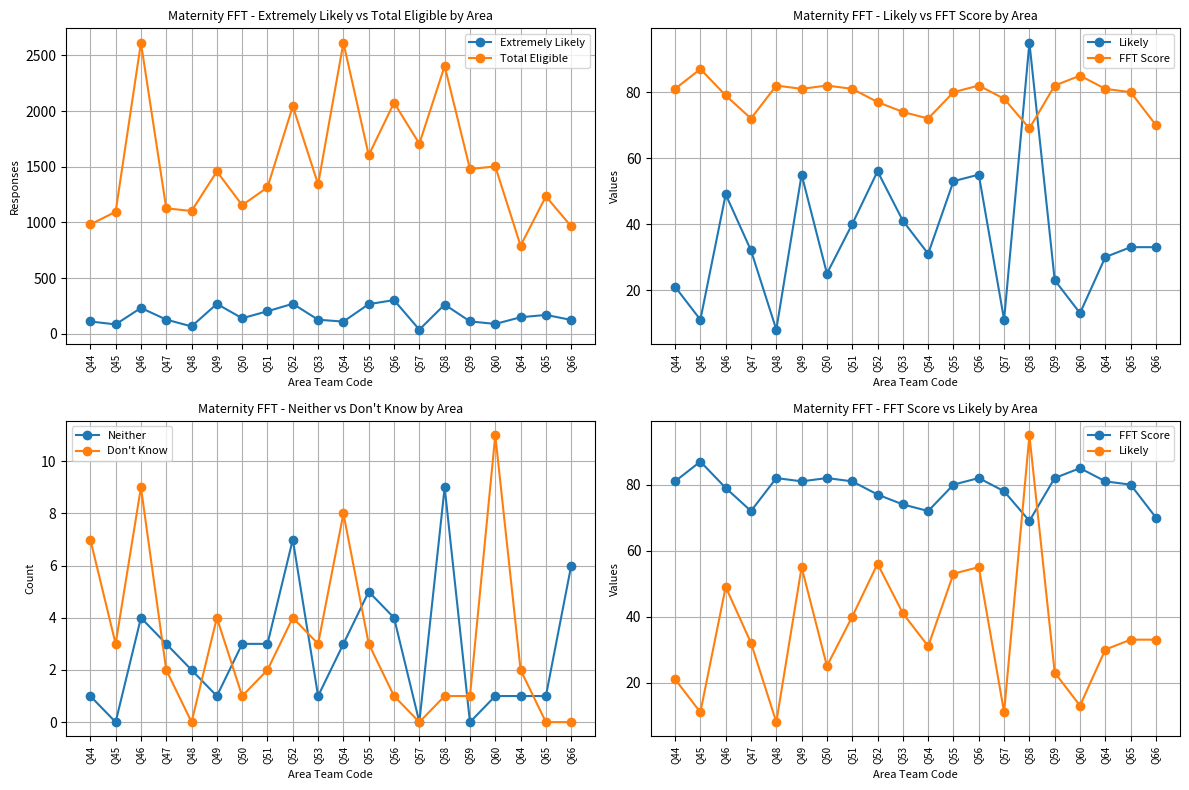

At Q49, list the series in order from largest to smallest.

Total Eligible, Extremely Likely, FFT Score, Likely, Don't Know, Neither